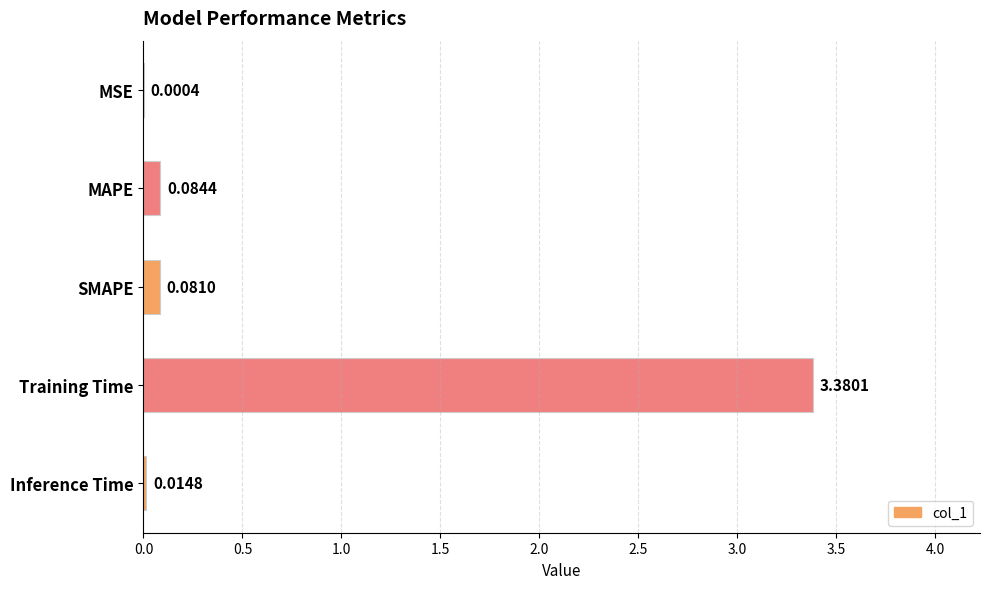

What is the change in value from MSE to SMAPE?

+0.1